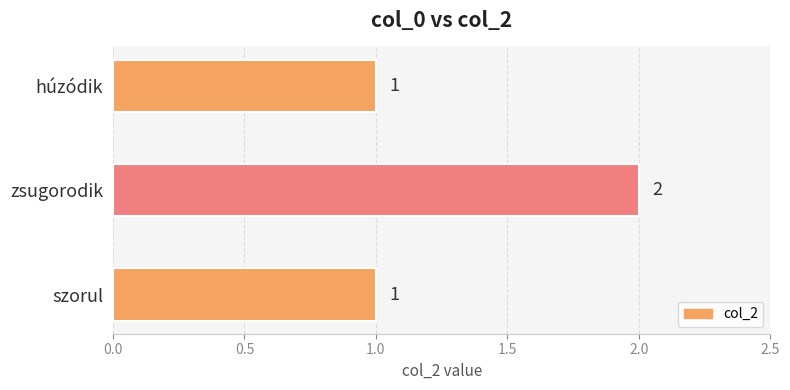

Count the number of categories in the chart.

3